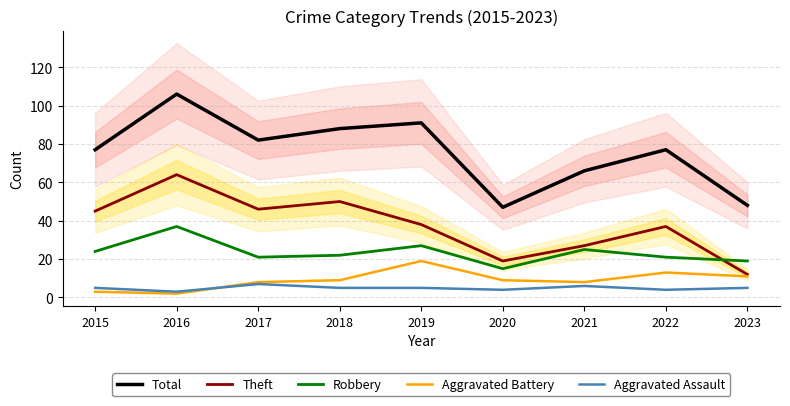

Between 2015 and 2023, which series saw the biggest shift?

Theft